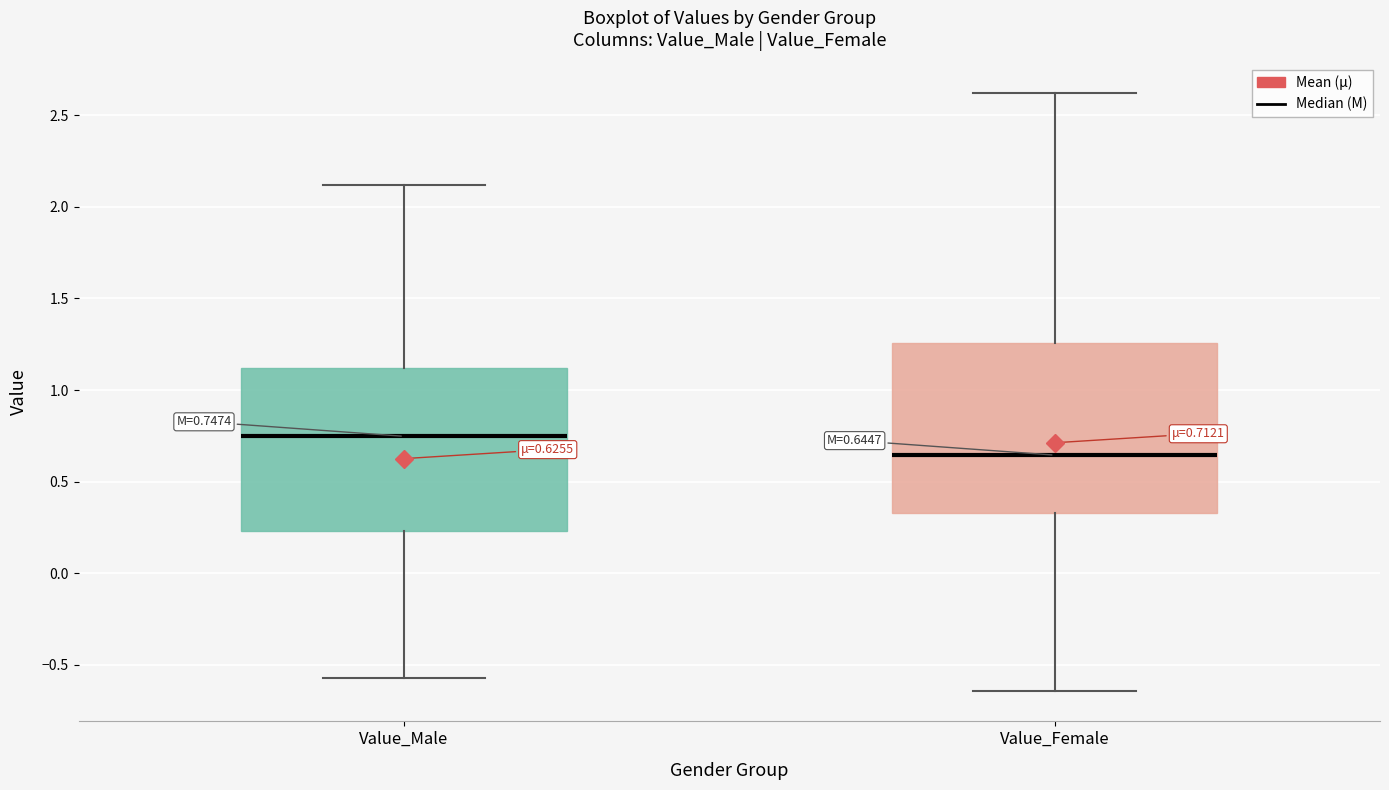

Which box has the highest median line?

Value_Male